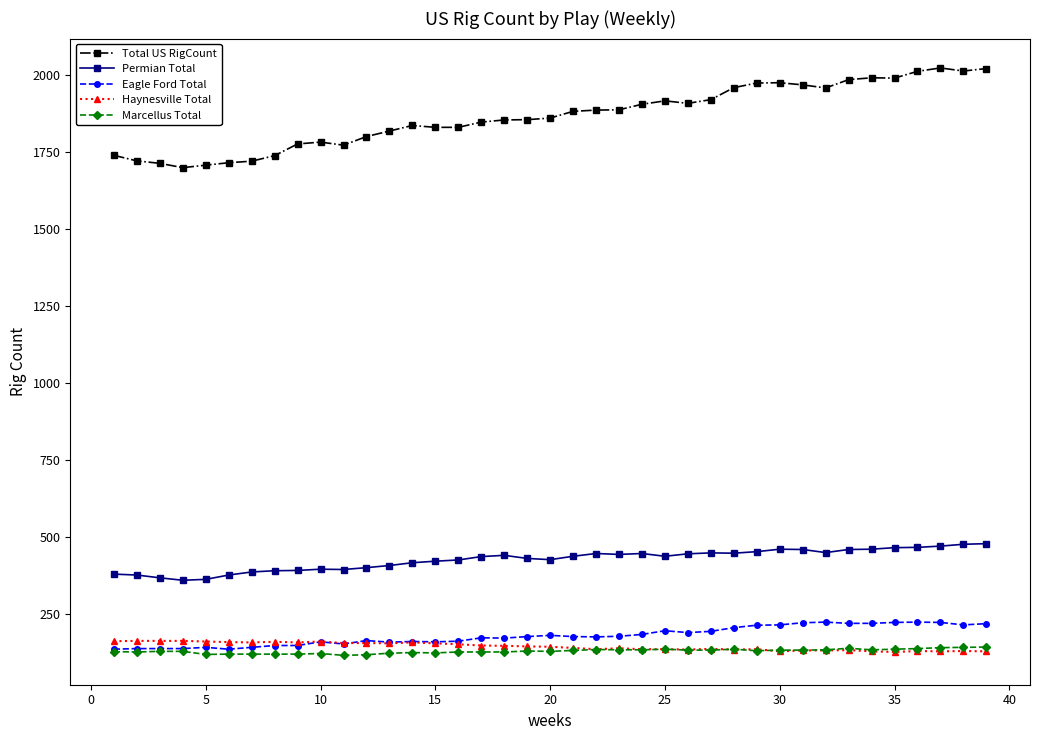

True or false: Haynesville Total and Permian Total cross at least once.

False